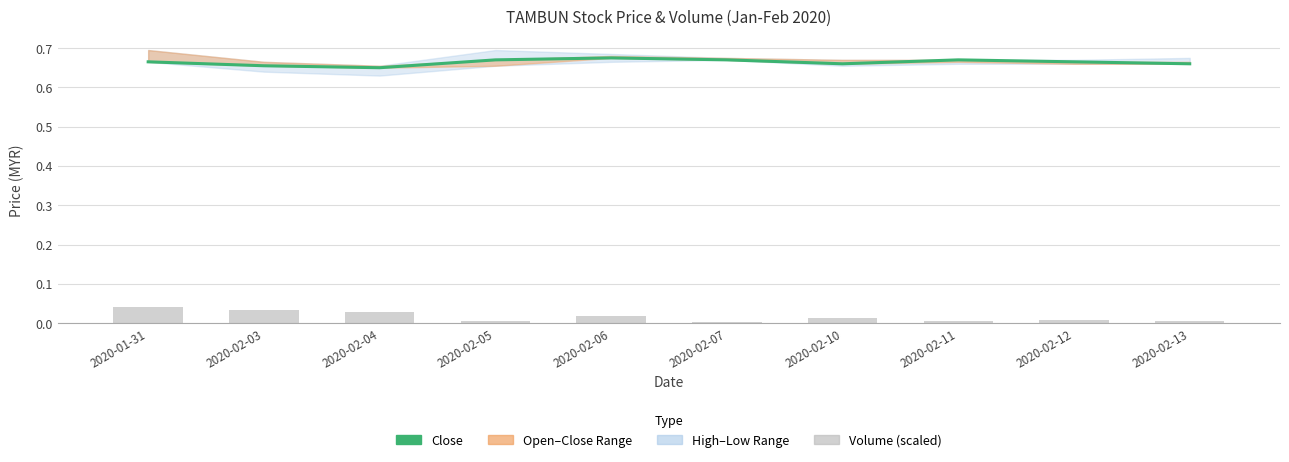

What is the label of the 1st bar from the left?

2020-01-31